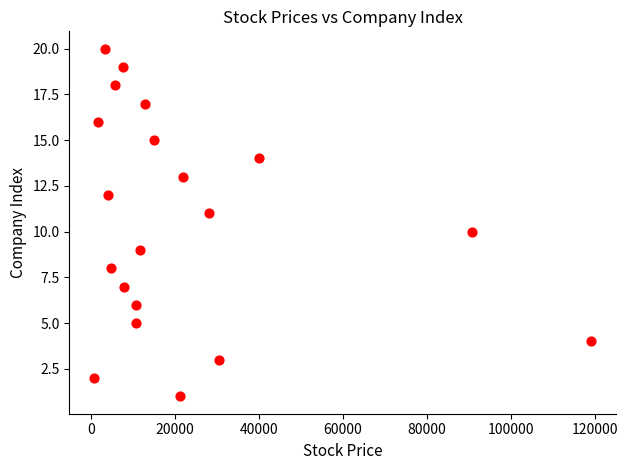

What is the range of X values (max minus min)?

118500